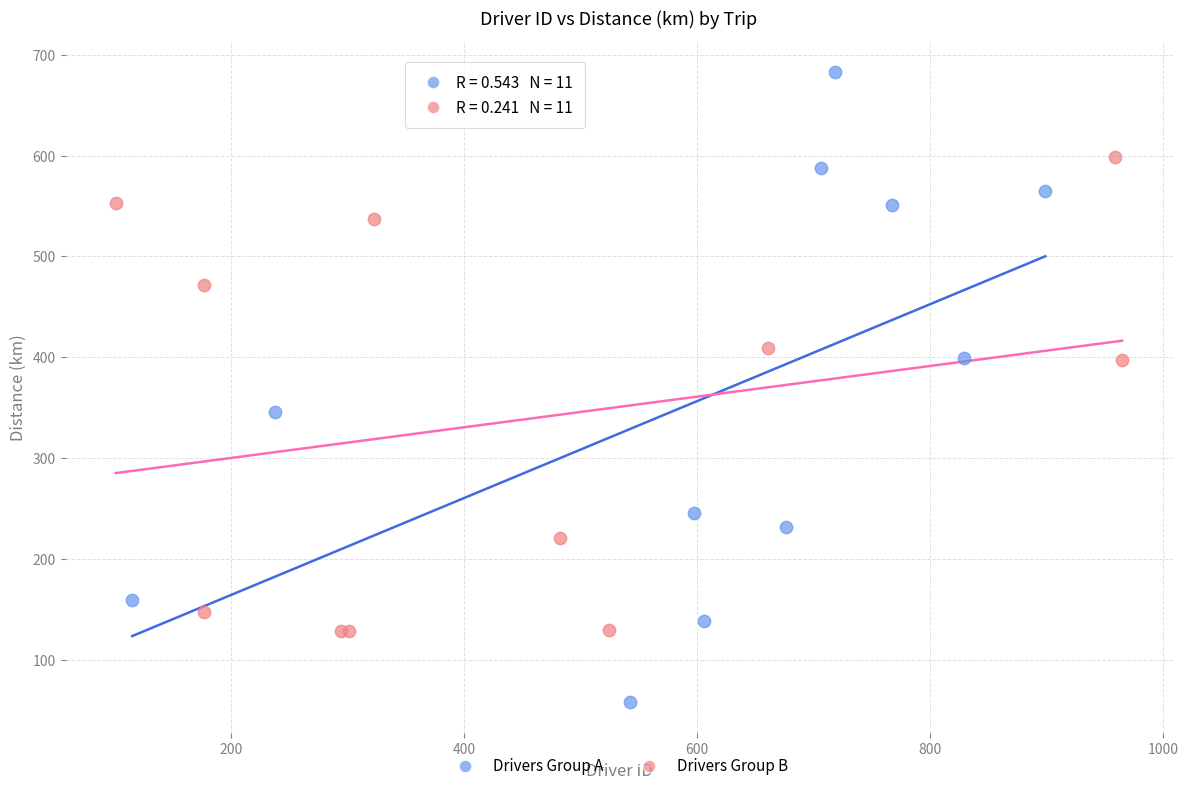

Which series has the widest spread of Y values?

Drivers Group A